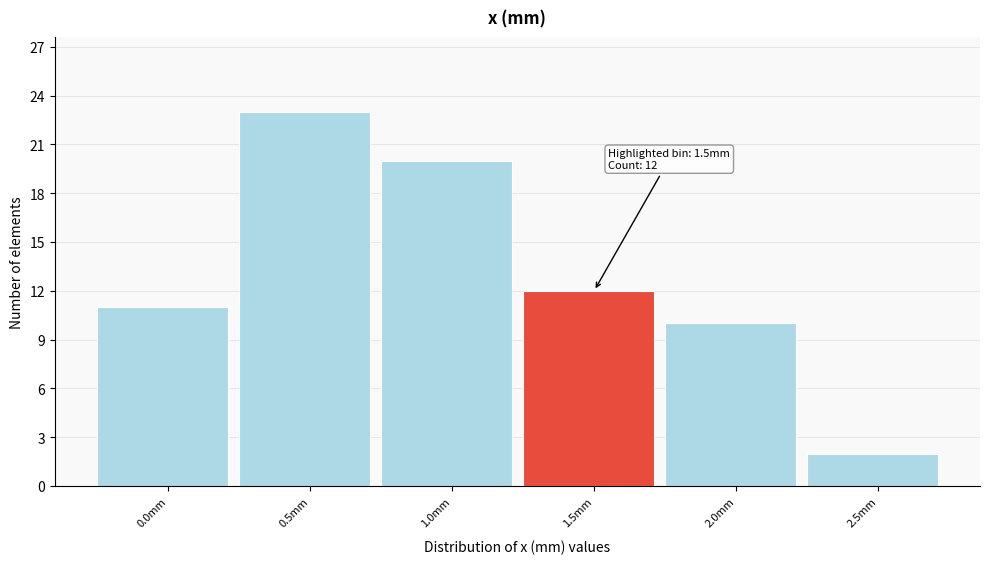

Reading left to right, extract all data points from this chart.

0.0mm=11	0.5mm=23	1.0mm=20	1.5mm=12	2.0mm=10	2.5mm=2